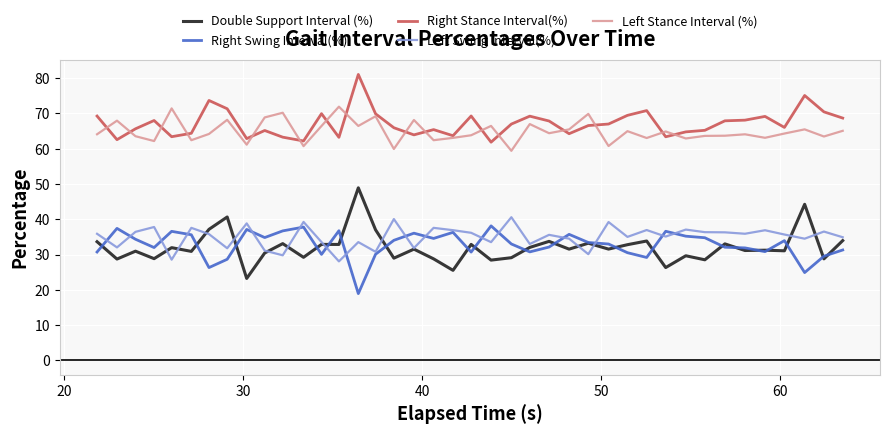

Which series has the largest range (max minus min)?

Double Support Interval (%)